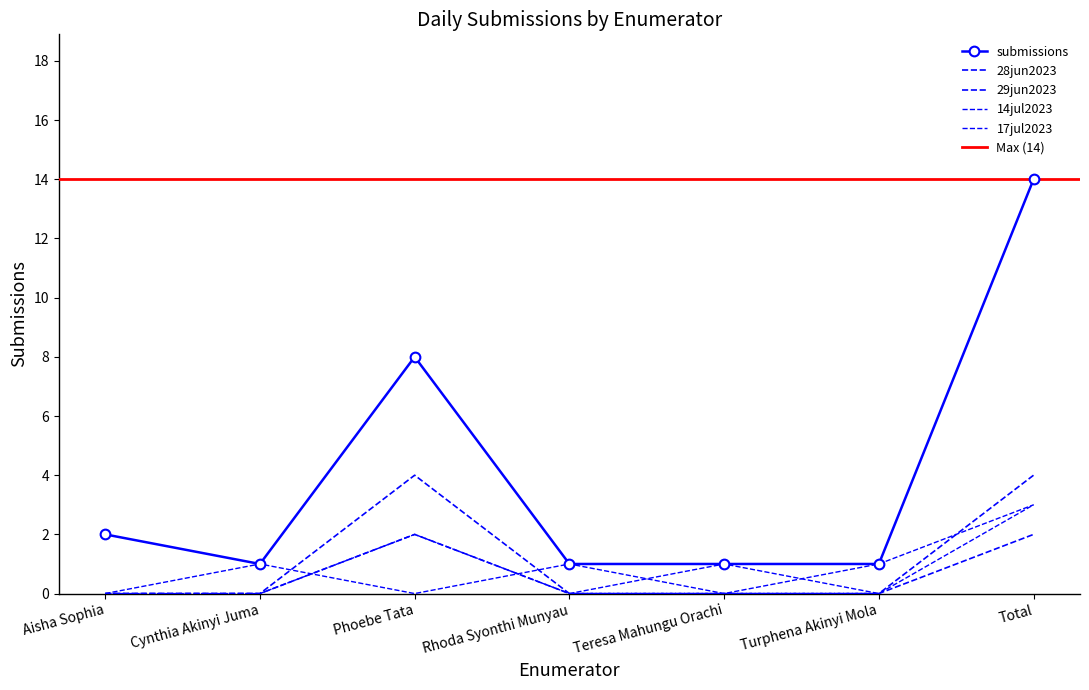

What is the difference between the maximum and minimum values in the submissions series?

13